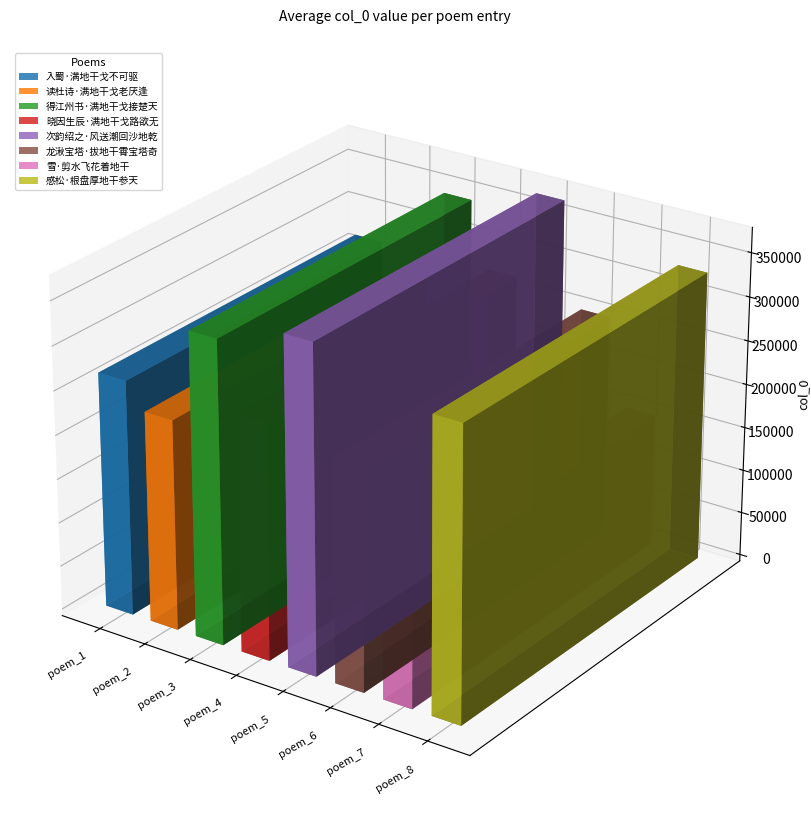

At which label is the value closest to 261268?

入蜀·满地干戈不可驱